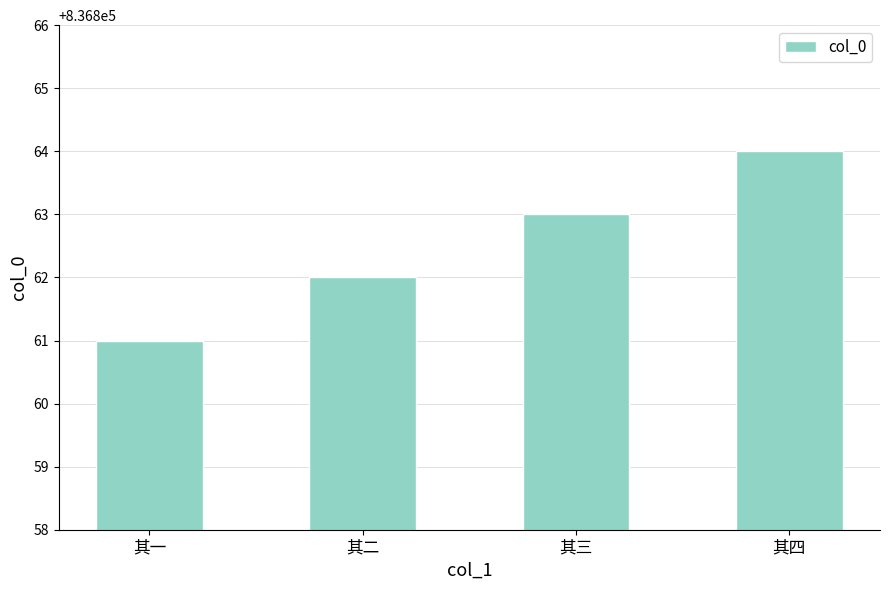

The chart shows a value of 336332 at 其四. True or false?

False